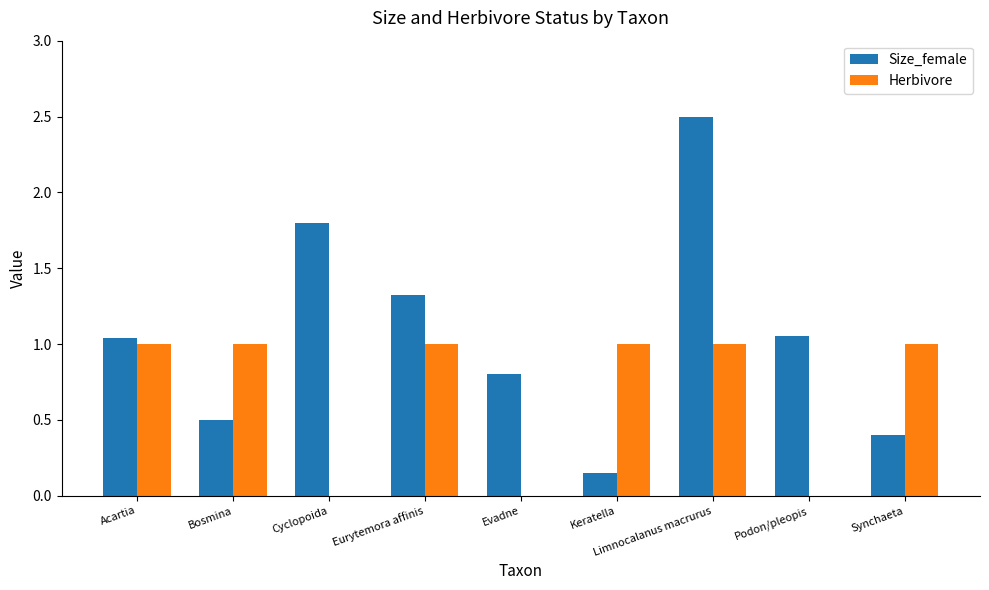

Which series changed the most between Bosmina and Keratella?

Size_female